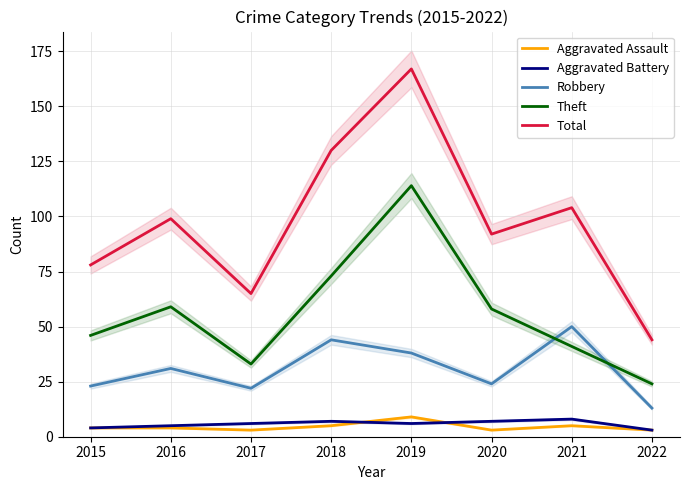

Which category has the highest value in the Total series?

2019